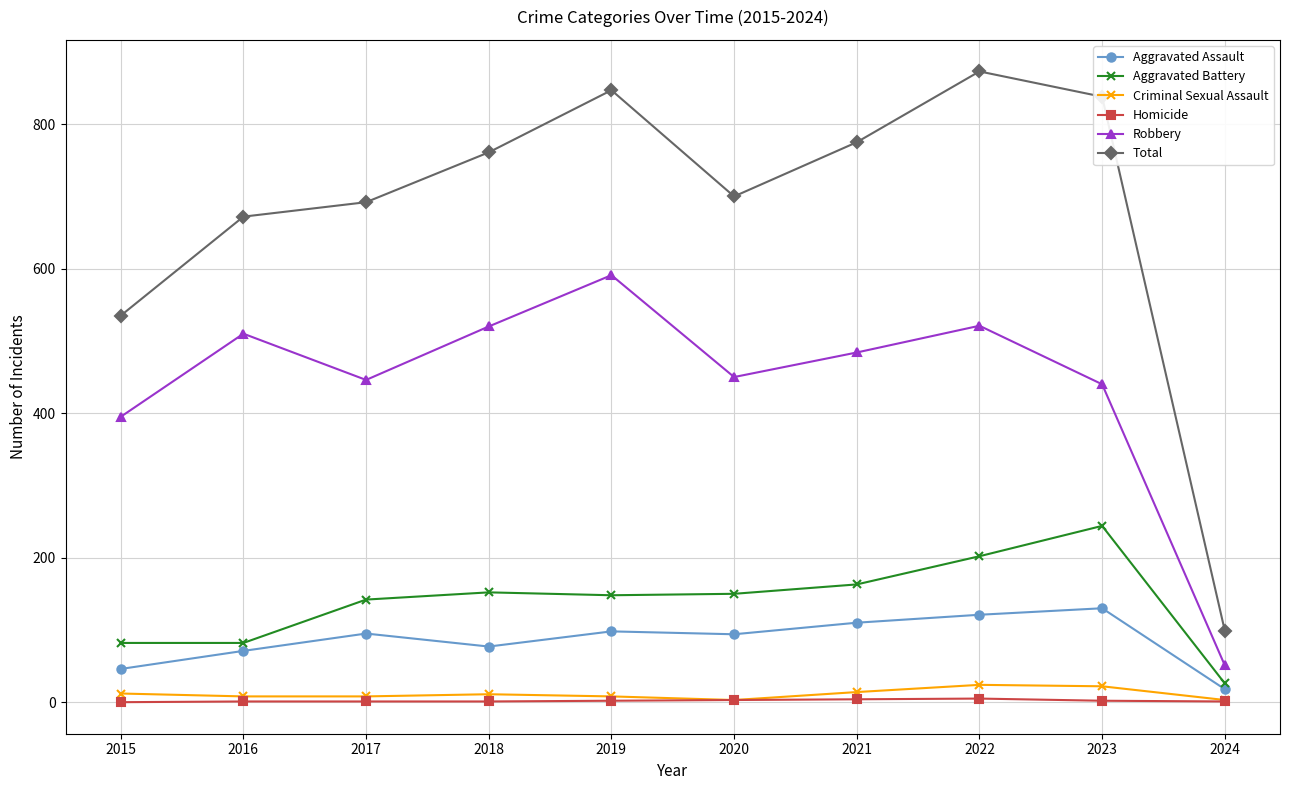

Is the value of Aggravated Battery at 2019 greater than the value of Aggravated Assault at 2021?

Yes